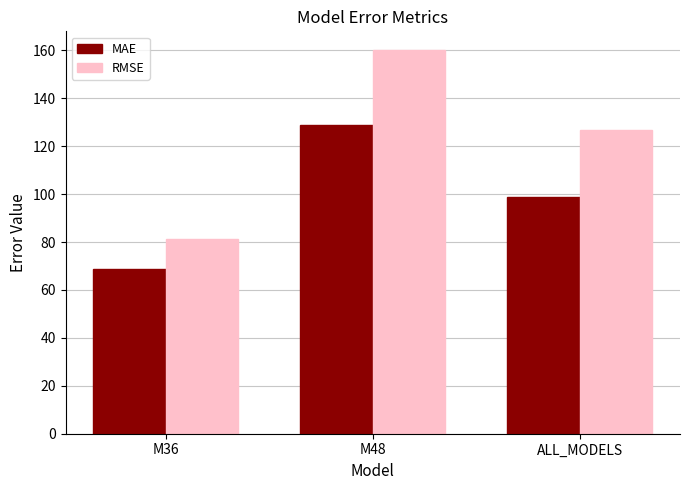

At which category is the sum across all series the highest?

M48